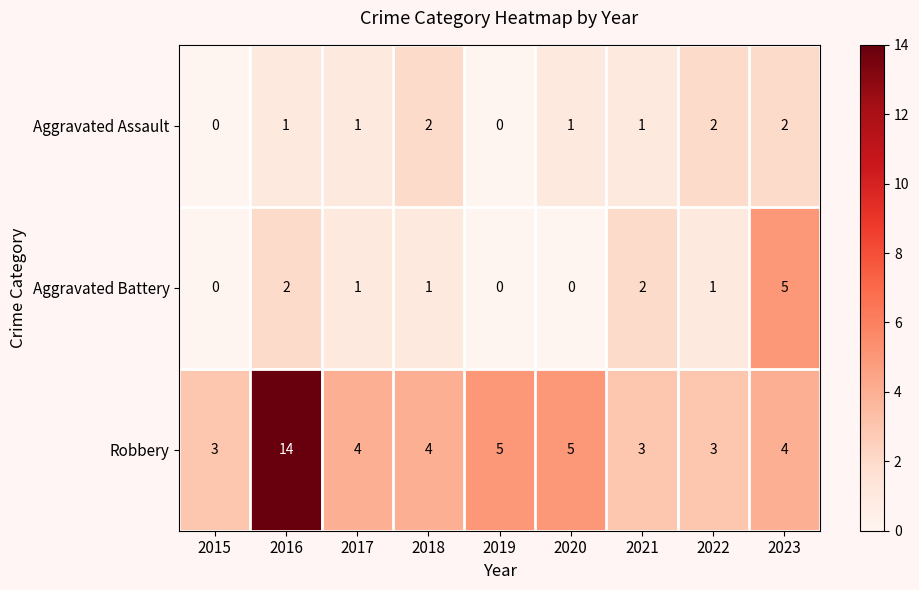

What is the maximum value shown in the chart?

14